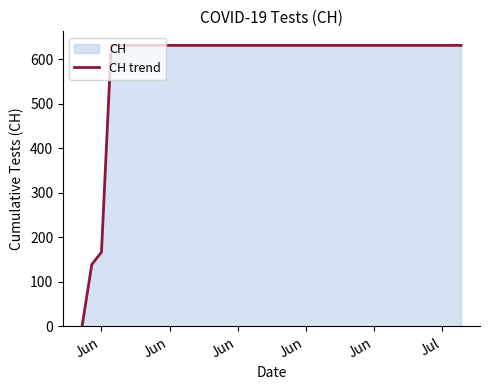

What is the greatest value displayed?

631